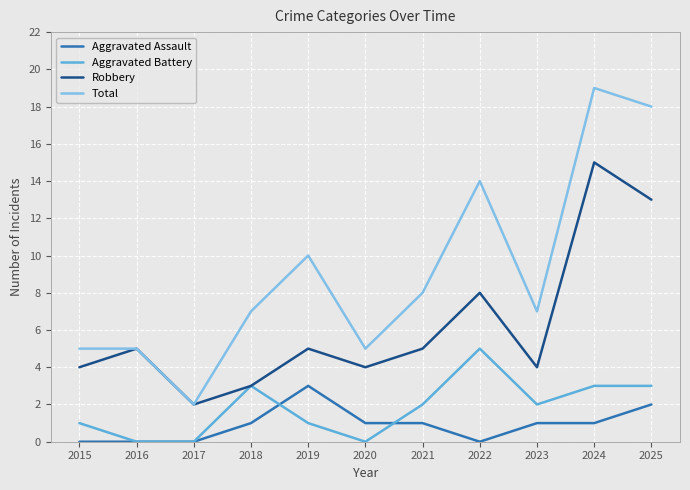

Which series has the largest range (max minus min)?

Total